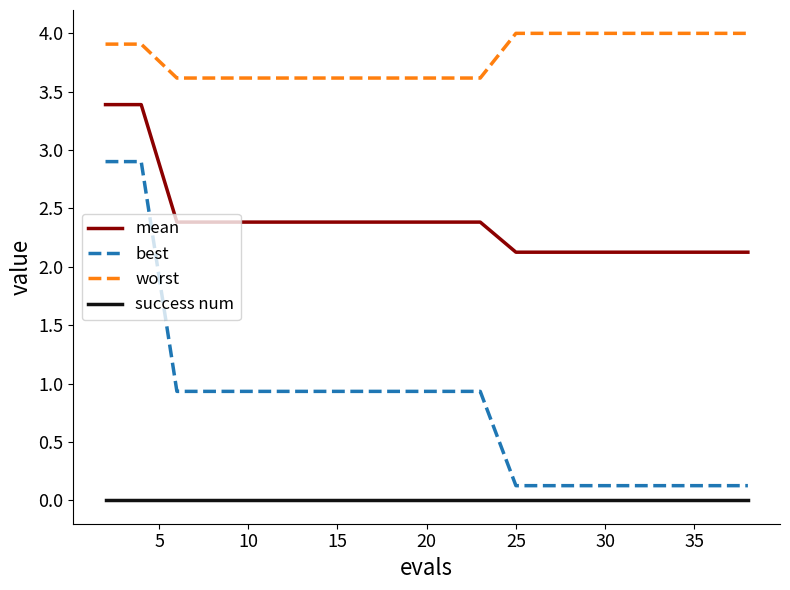

List the series in order of their peak value, highest first.

worst, mean, best, success num